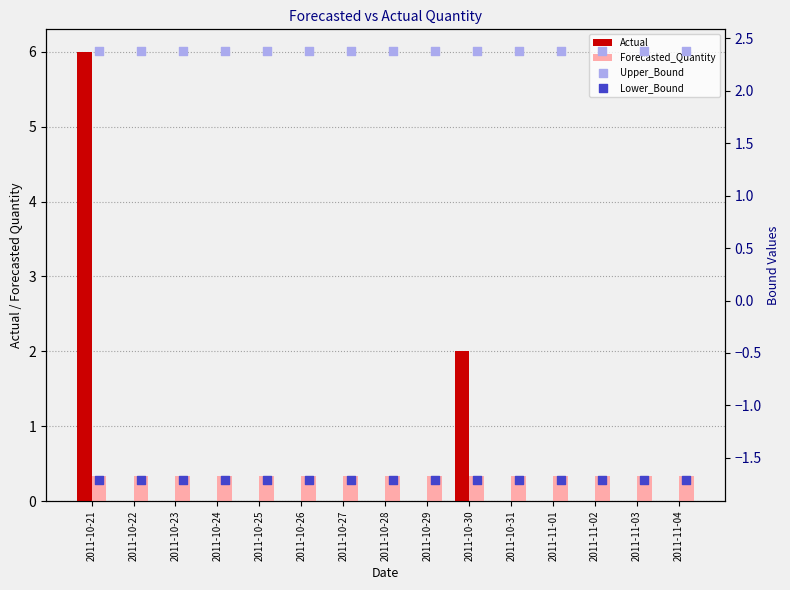

Is the value of Forecasted_Quantity at 2011-10-30 greater than the value of Actual at 2011-10-22?

Yes